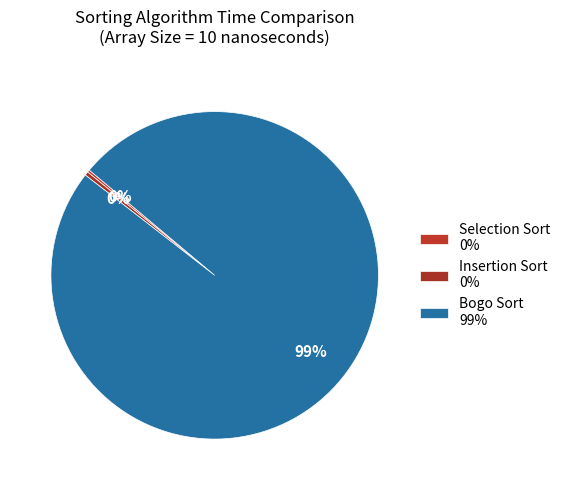

Combined, do Selection Sort and Bogo Sort account for over 50%?

Yes